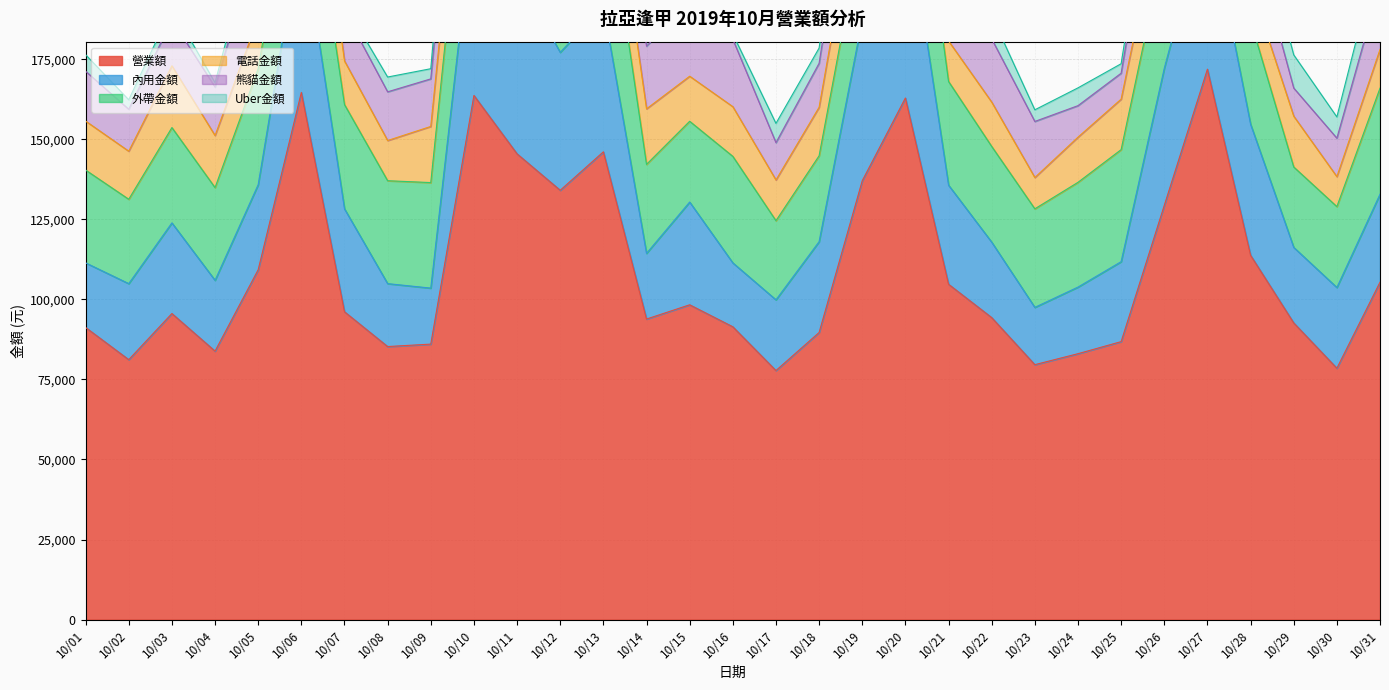

Which series has the widest spread of values?

營業額